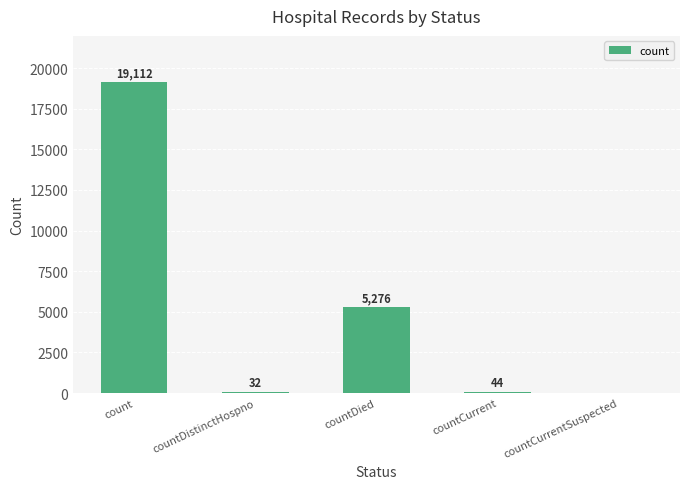

What is the change in value from count to countDistinctHospno?

-19080